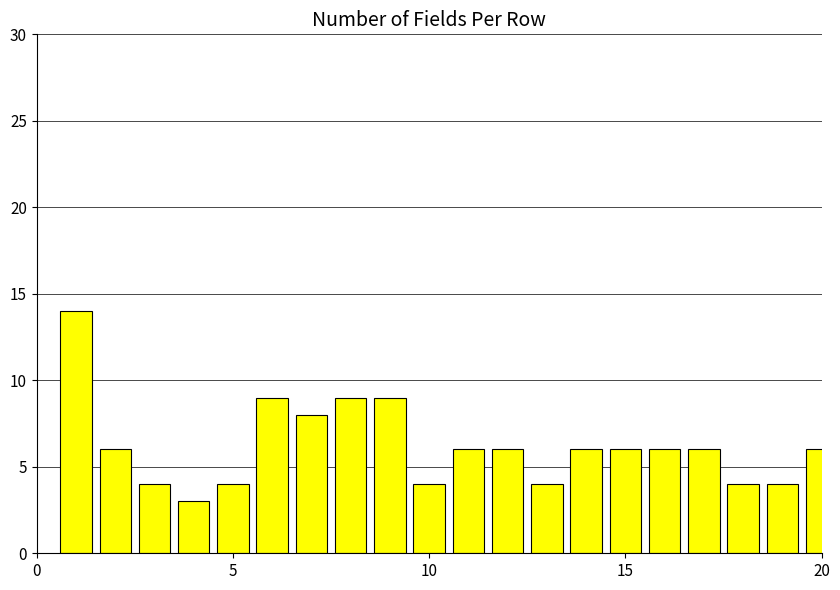

What is the average value?

6